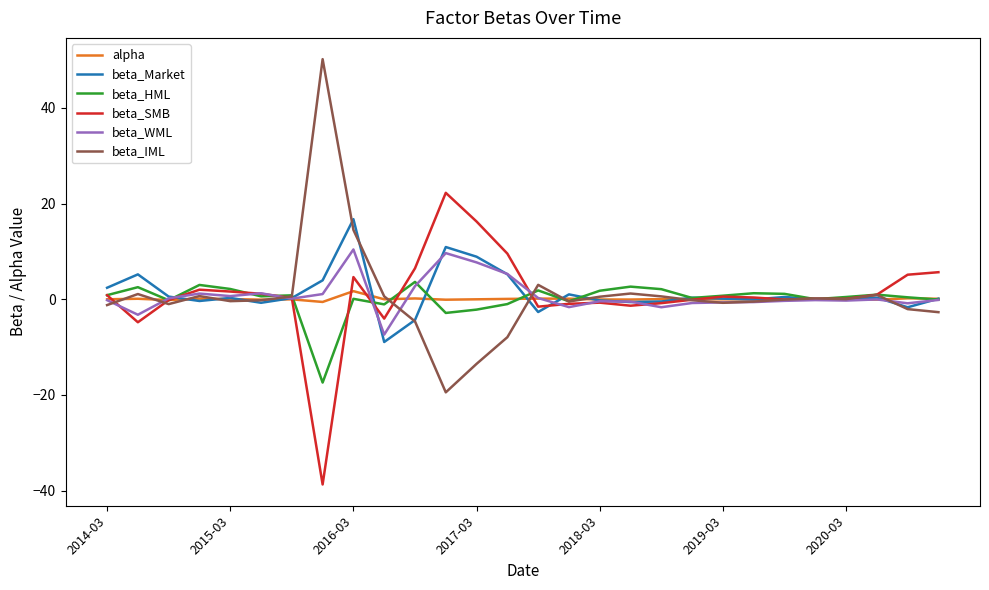

How many lines are shown in the chart?

6